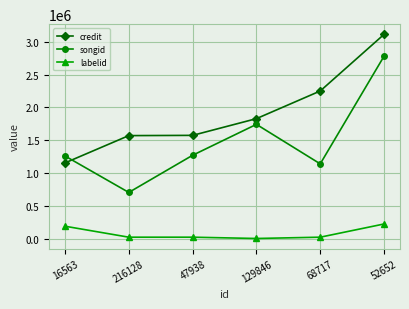

List the series in order of their peak value, highest first.

credit, songid, labelid